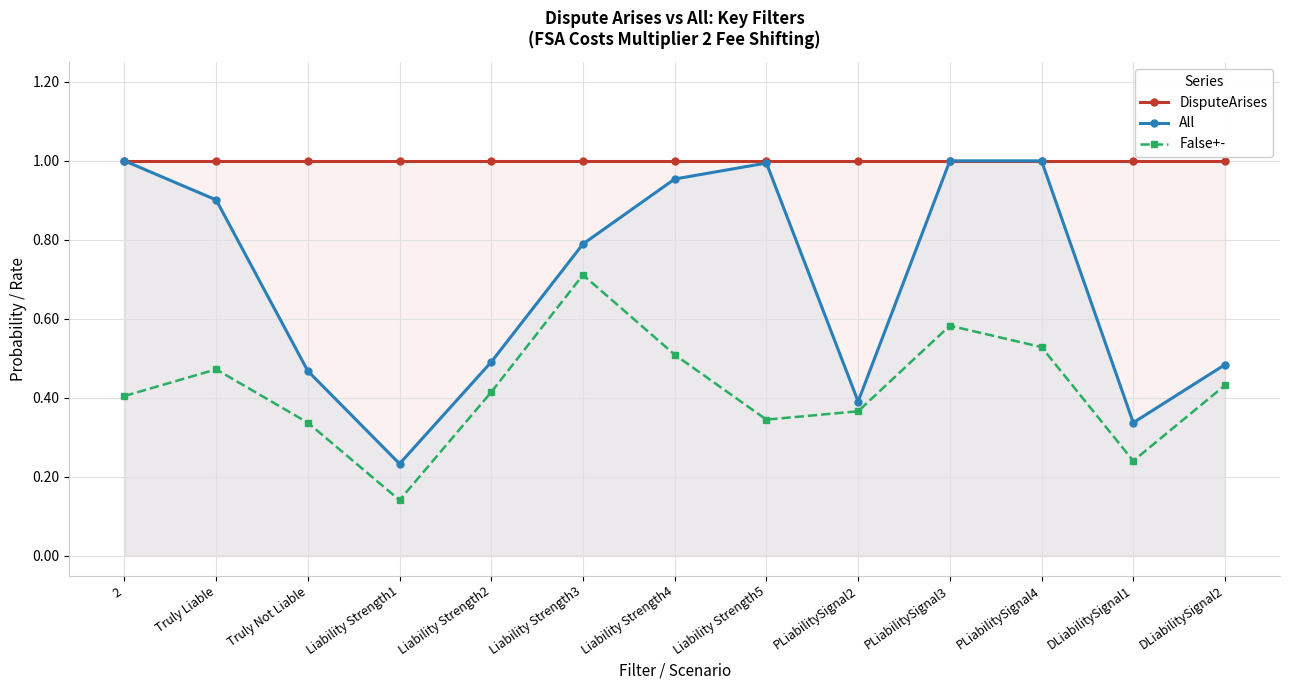

Reading left to right, transcribe all the data shown in this chart.

DisputeArises: 1.0	1.0	1.0	1.0	1.0	1.0	1.0	1.0	1.0	1.0	1.0	1.0	1.0
All: 1.0	0.9	0.5	0.2	0.5	0.8	1.0	1.0	0.4	1.0	1.0	0.3	0.5
False+-: 0.4	0.5	0.3	0.1	0.4	0.7	0.5	0.3	0.4	0.6	0.5	0.2	0.4